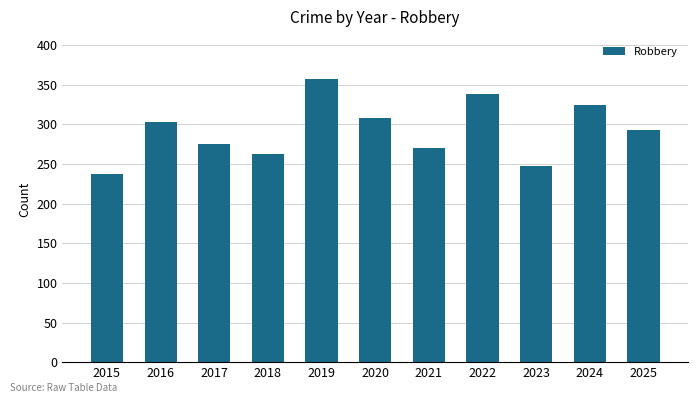

Does the chart contain stacked bars?

No